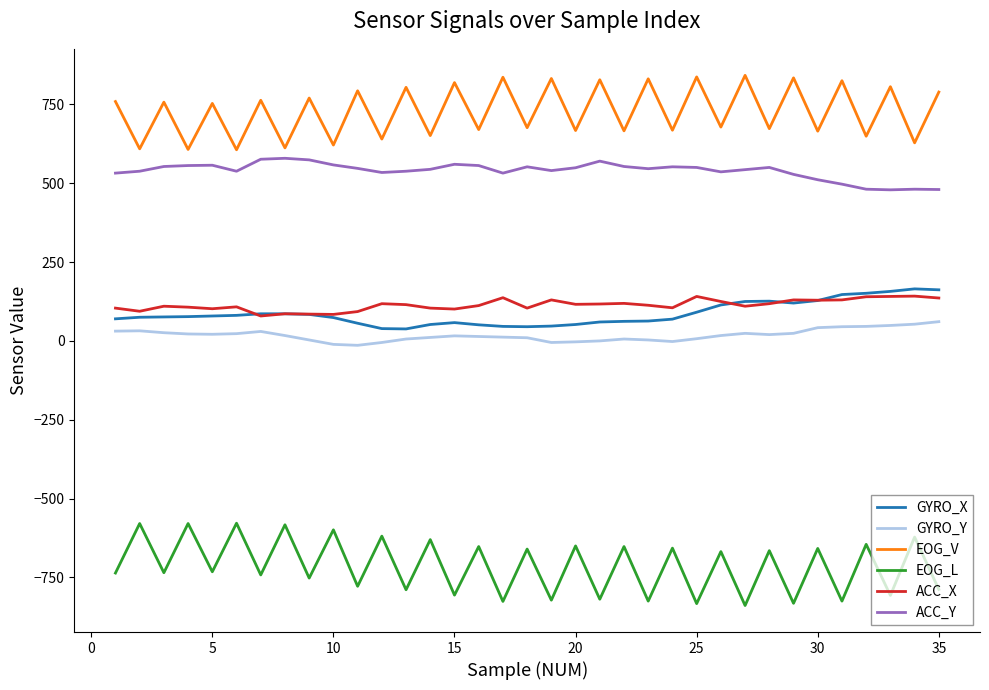

Is this an area chart (filled region under the line)?

No